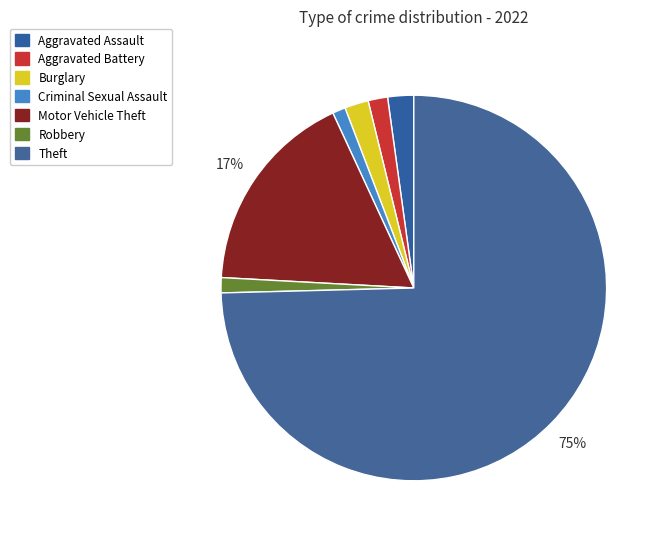

What percentage do Aggravated Assault and Robbery together represent?

3.4%